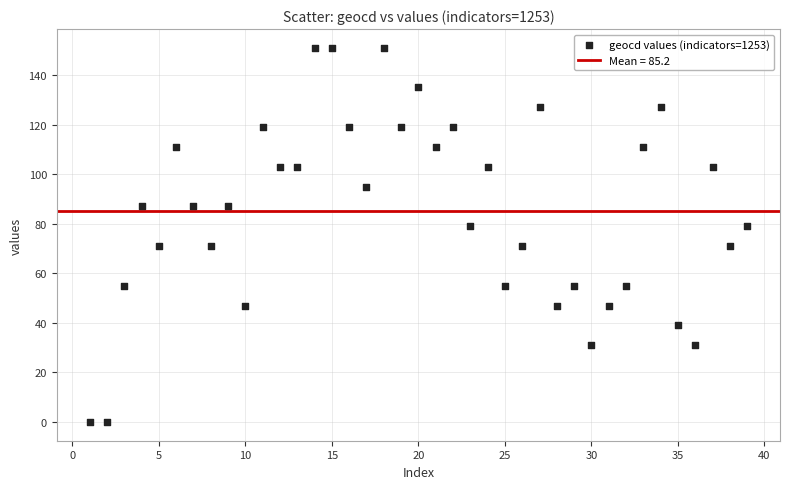

What is the range of Y values (max minus min)?

151